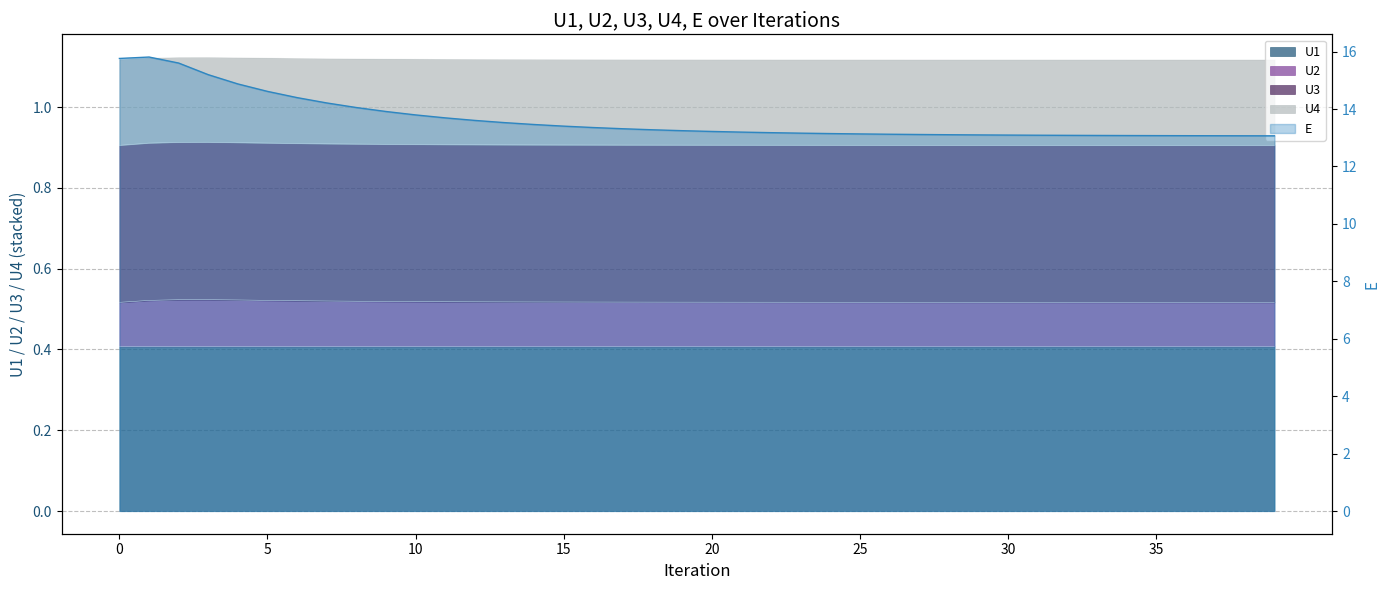

The value of E at 20 is 3.4. True or false?

False